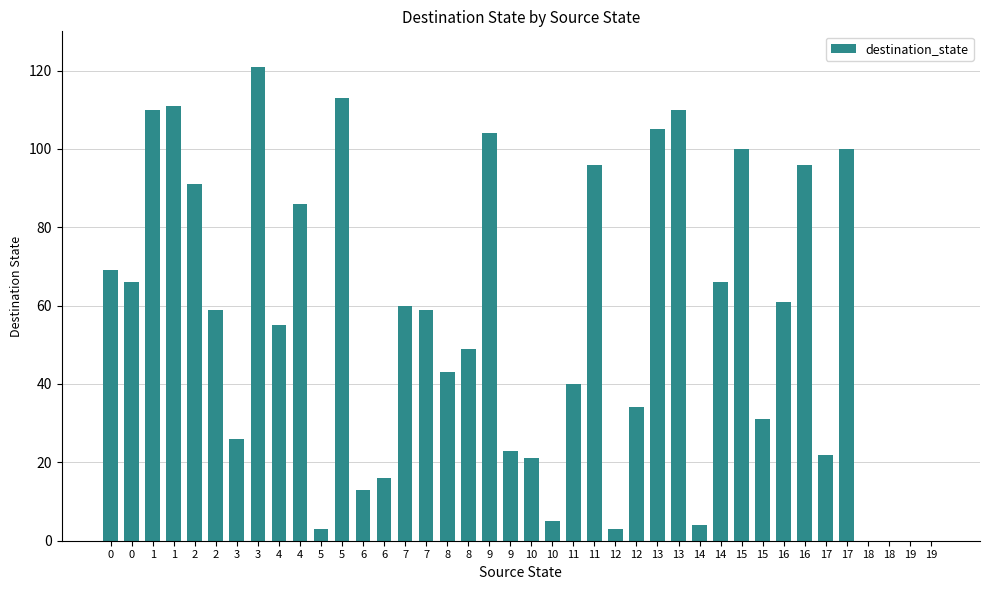

List the labels in order of value, smallest first.

18, 18, 19, 19, 5, 12, 14, 10, 6, 6, 10, 17, 9, 3, 15, 12, 11, 8, 8, 4, 2, 7, 7, 16, 0, 14, 0, 4, 2, 11, 16, 15, 17, 9, 13, 1, 13, 1, 5, 3